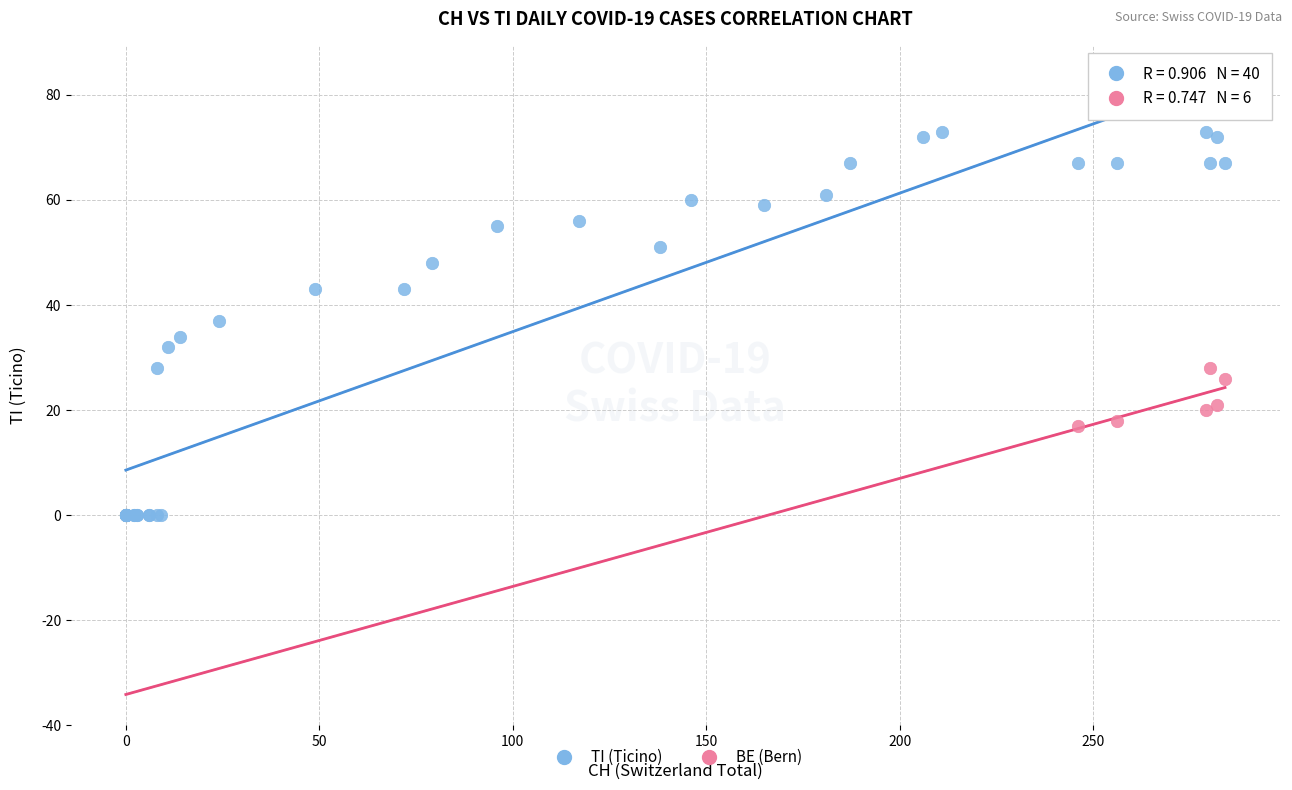

Which series reaches the maximum Y coordinate?

TI (Ticino)